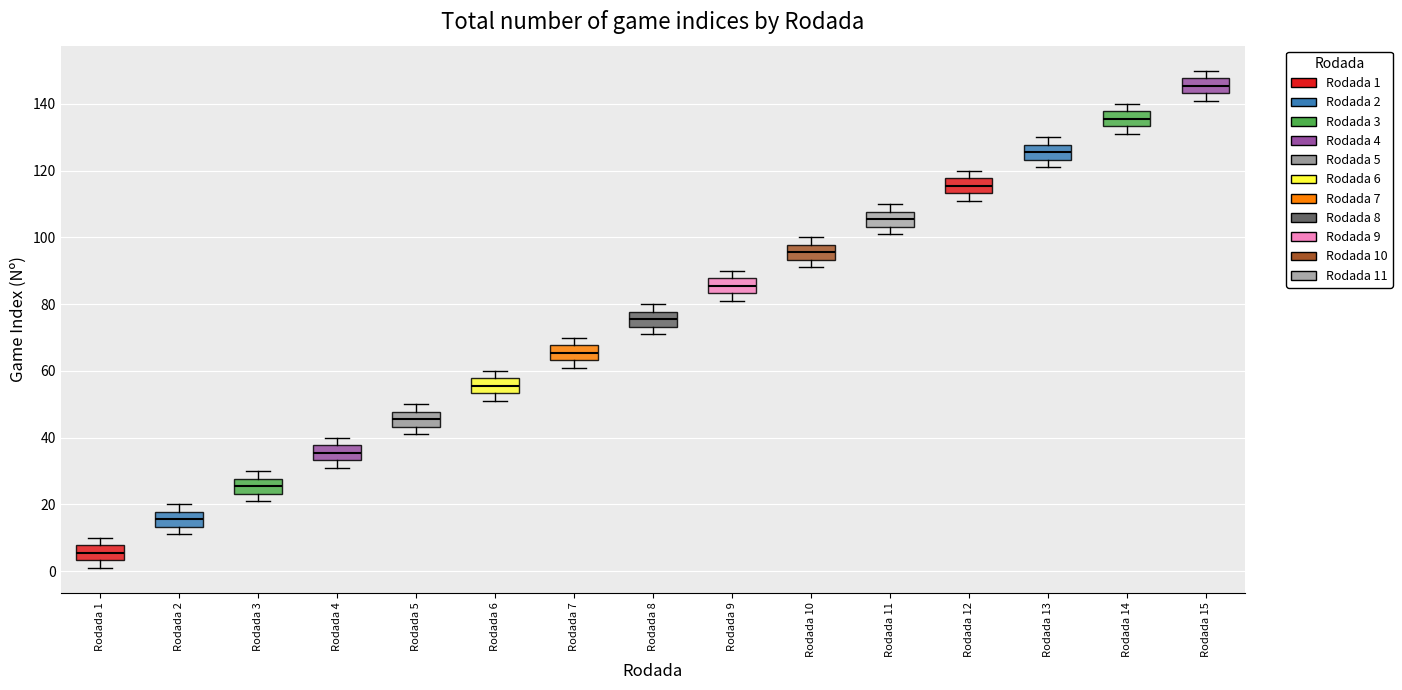

Where is the upper edge of the box for Rodada 14 on the y-axis? The values are not printed on the chart, so give them approximately, as read against the axis.

138